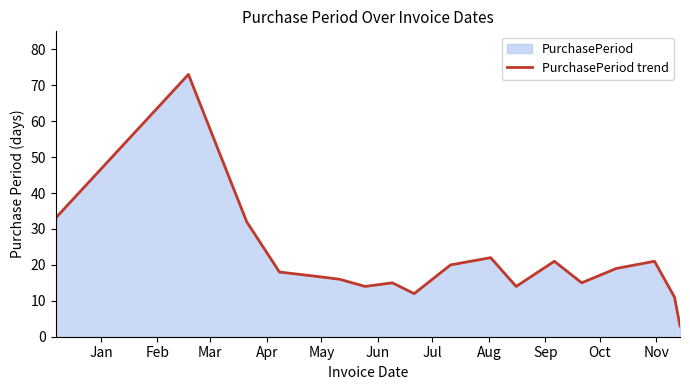

What is the maximum value shown in the chart?

73